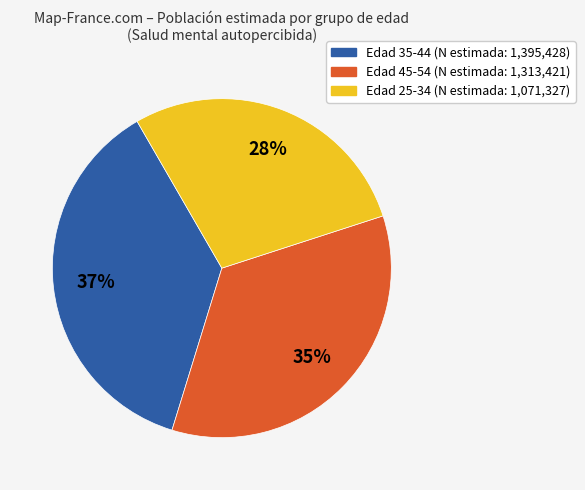

To the nearest percent, what is the average slice percentage?

33%